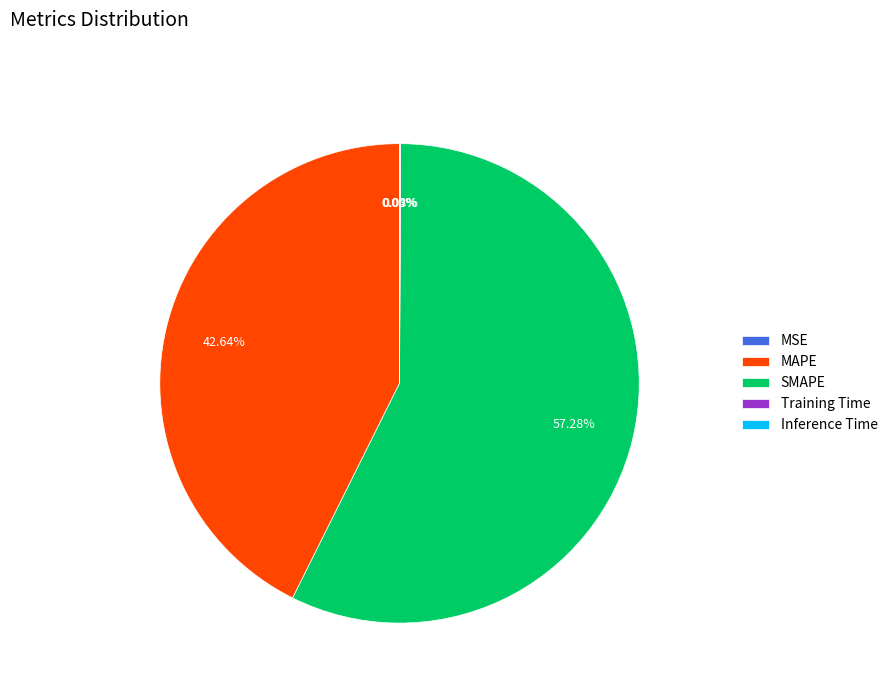

Which category has the biggest portion of the pie?

SMAPE